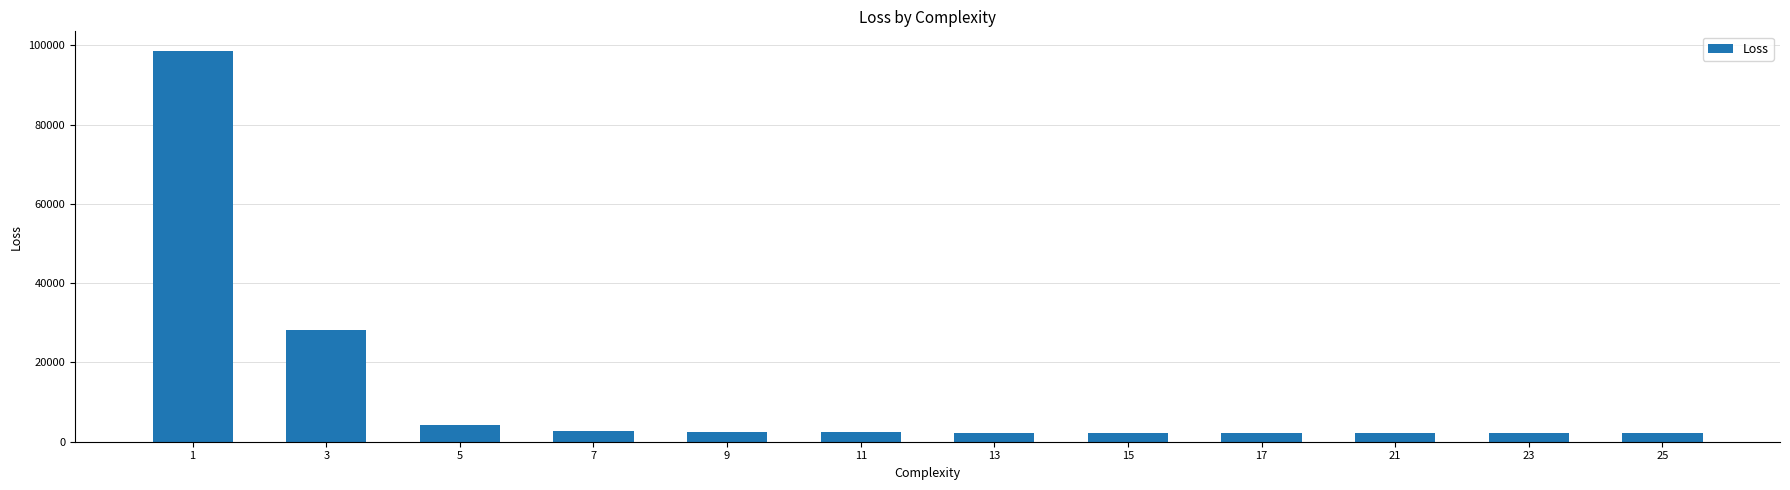

True or false: the data shows 2174.9 at 23.

True